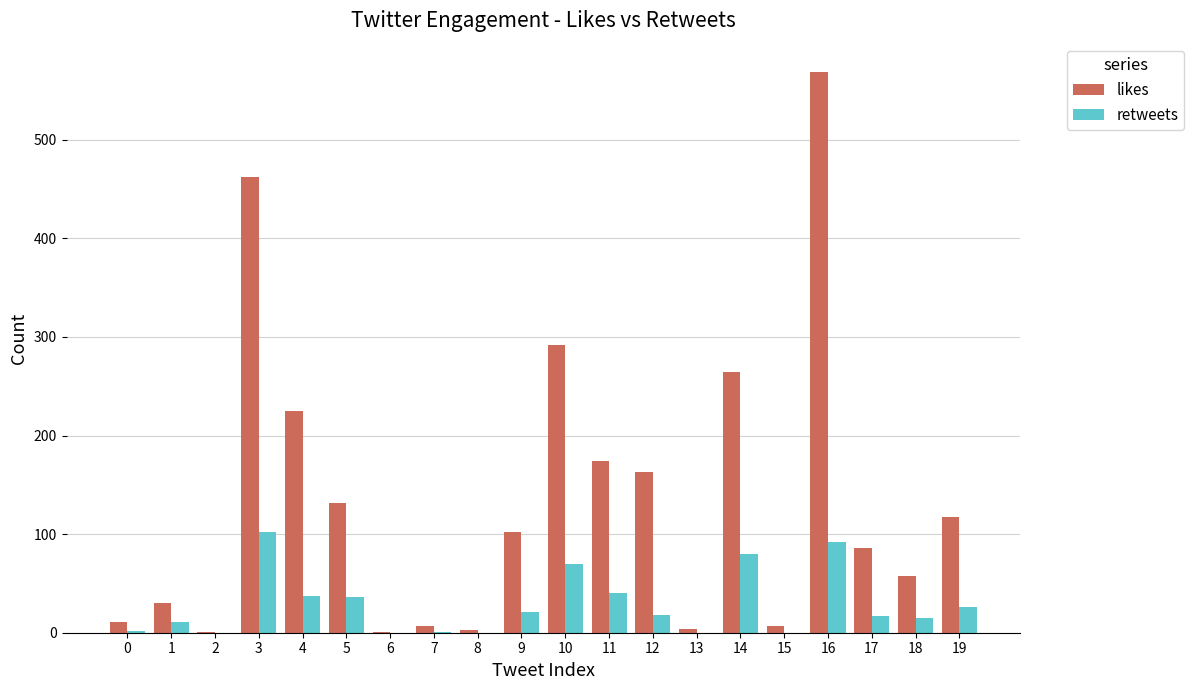

What is the sum of all retweets values?

568